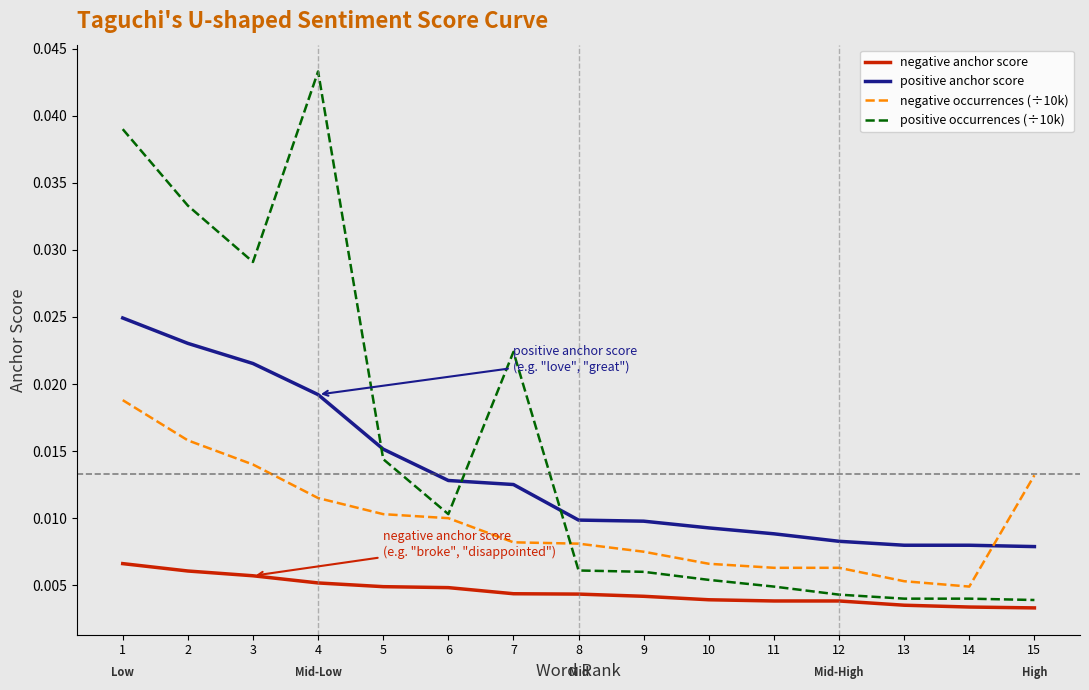

Which series changed the most between 4 and 14?

positive occurrences (÷10k)